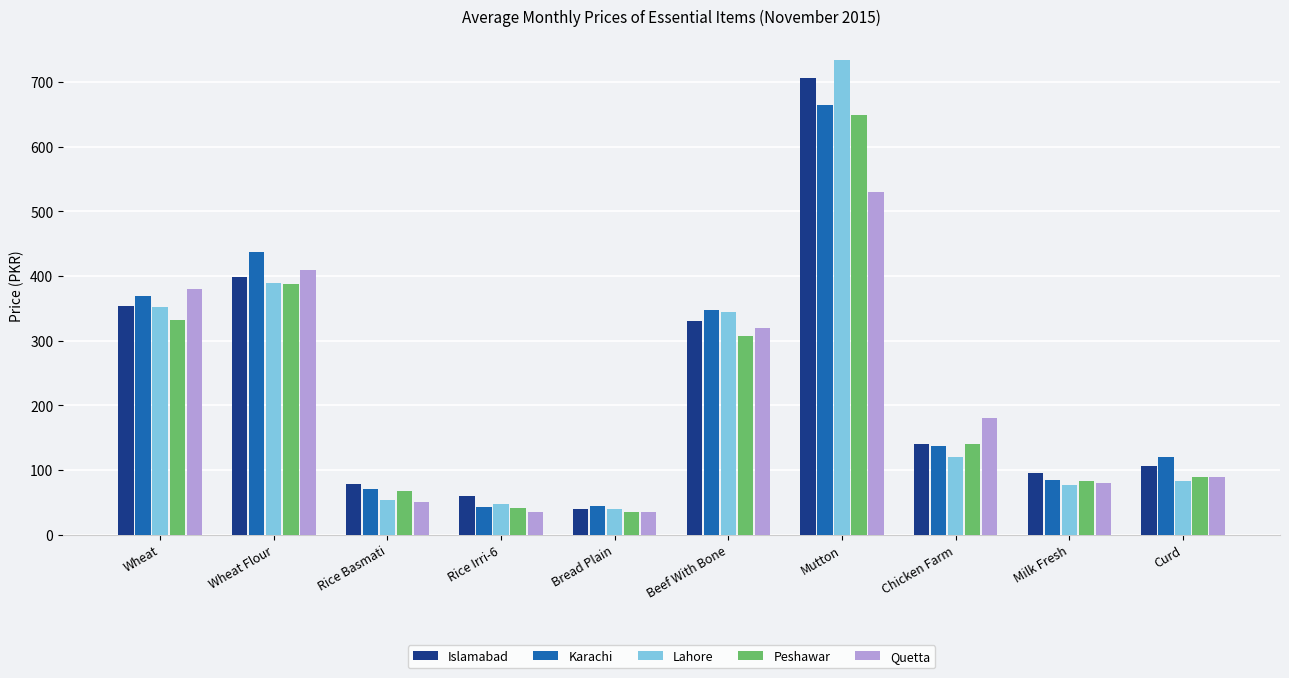

What is the total value across all series at Chicken Farm?

718.8